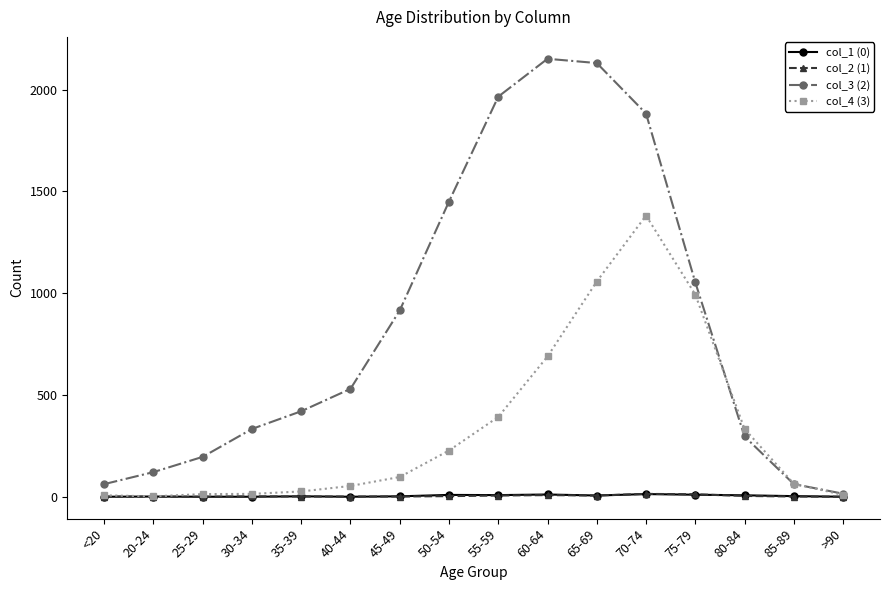

The col_1 (0) series shows 11 at 60-64. True or false?

True